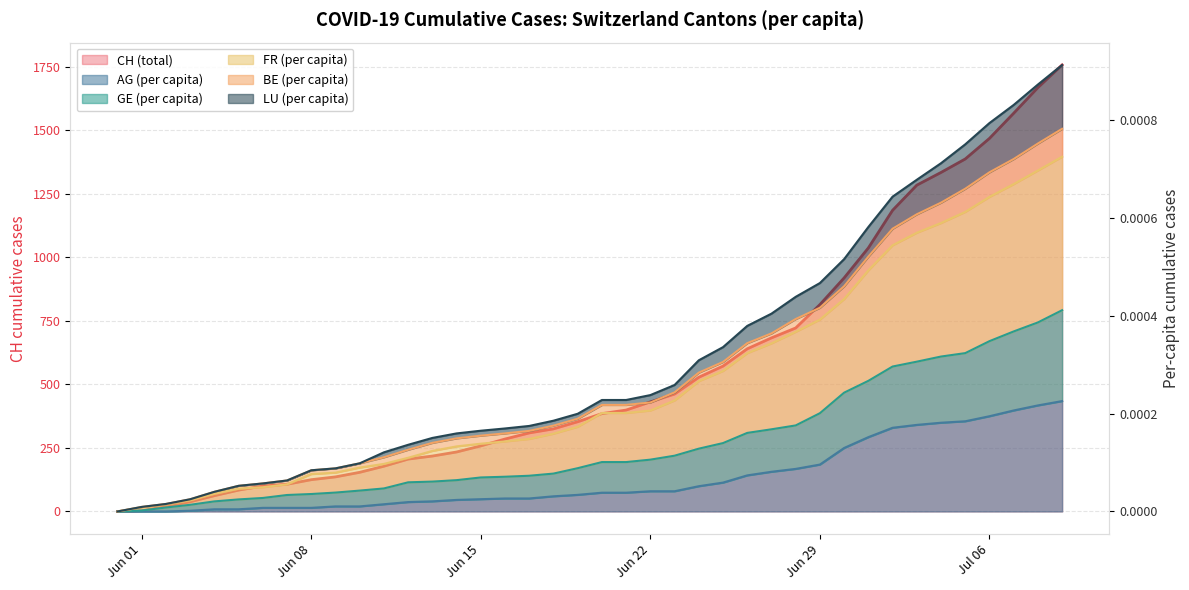

Between 31 and 25, which is larger?

31